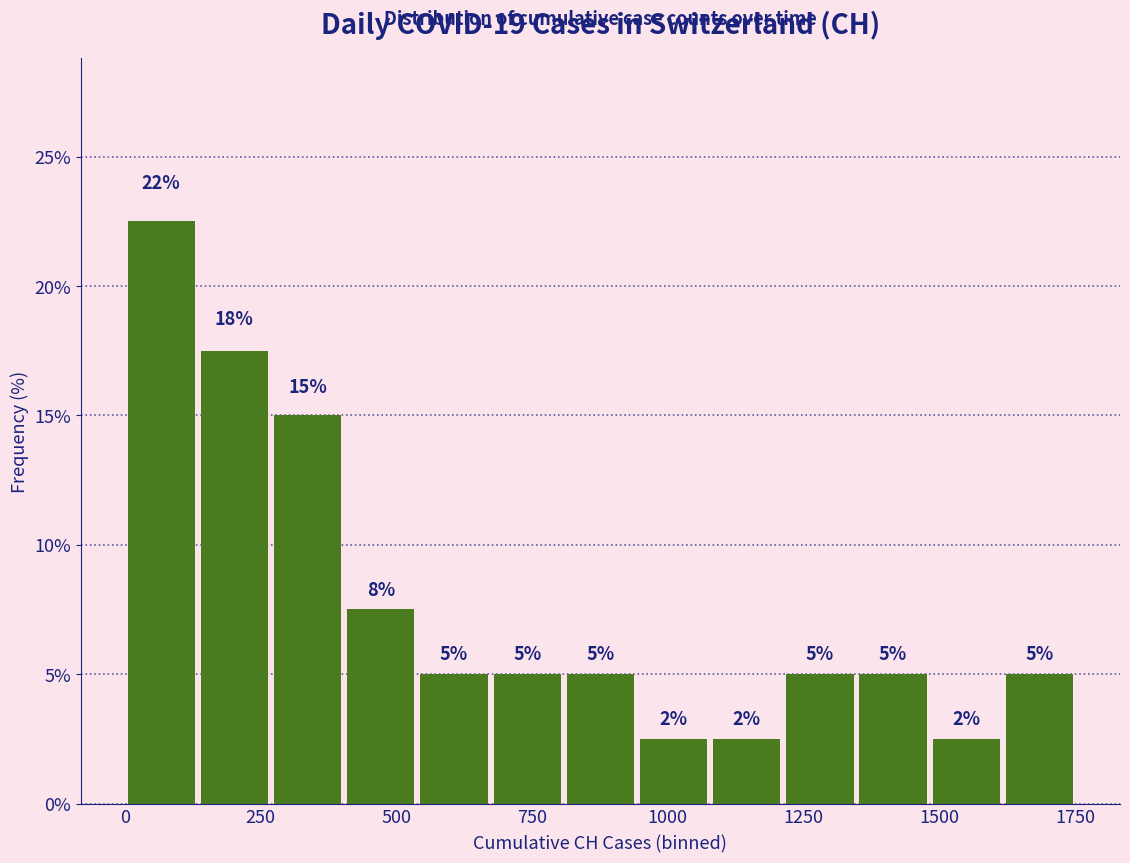

Read against the x-axis, roughly where is the centre of the tallest bar?

50